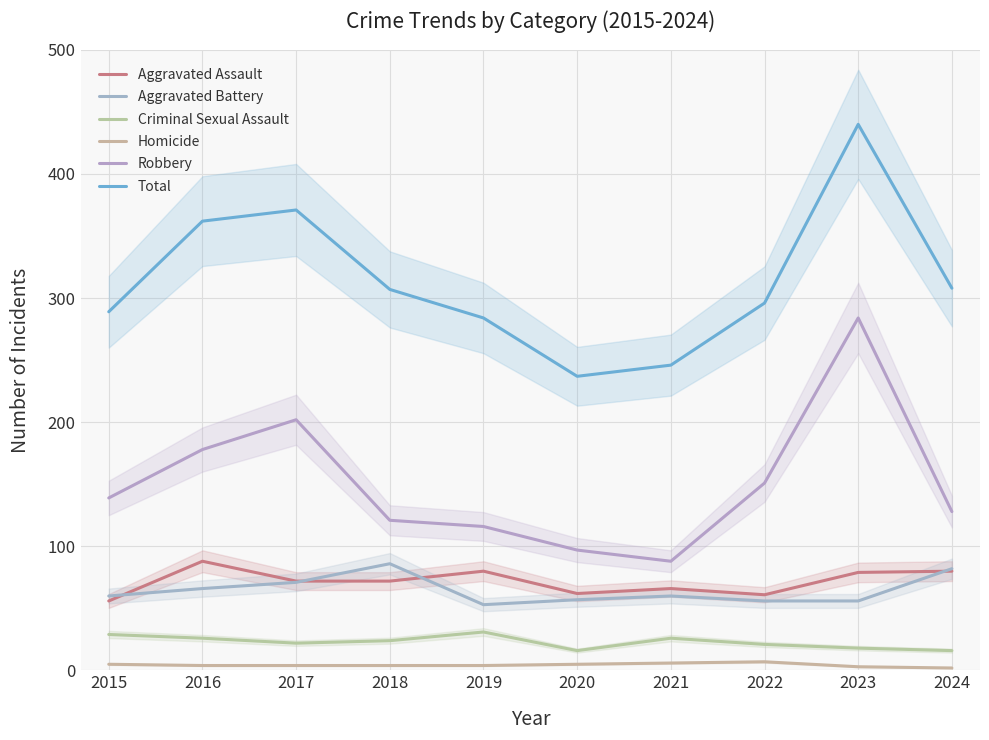

The value of Robbery at 2024 is 194. True or false?

False